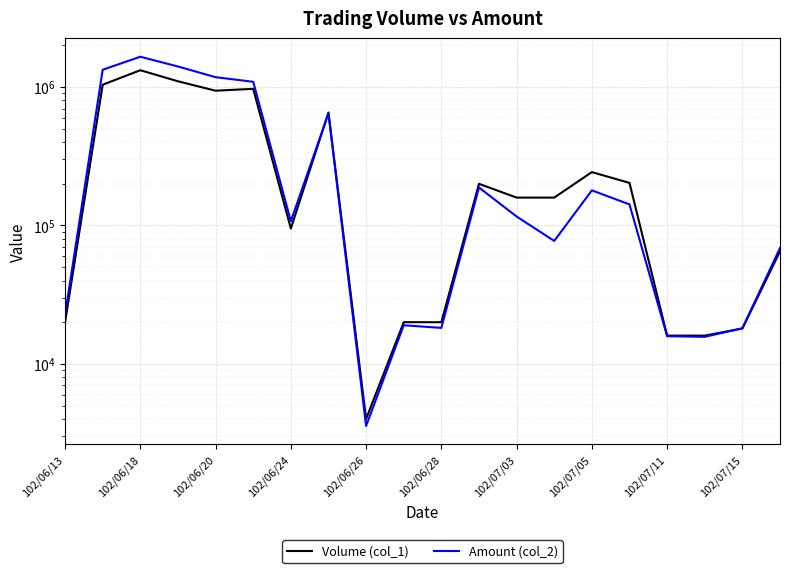

The value of Amount (col_2) at 102/07/11 is 25766. True or false?

False